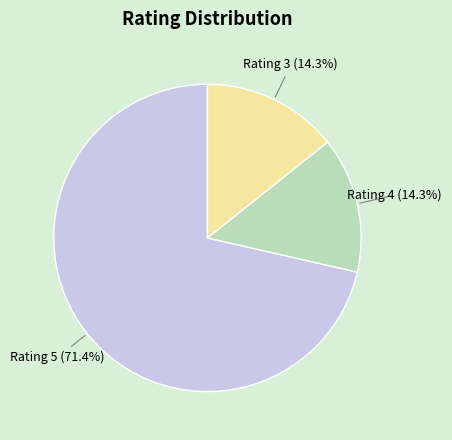

Does any single category account for the majority?

Yes